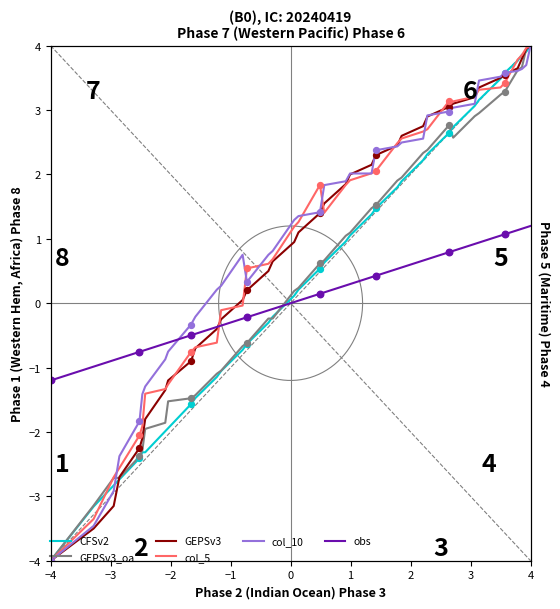

At how many categories does at least one series exceed 1?

22